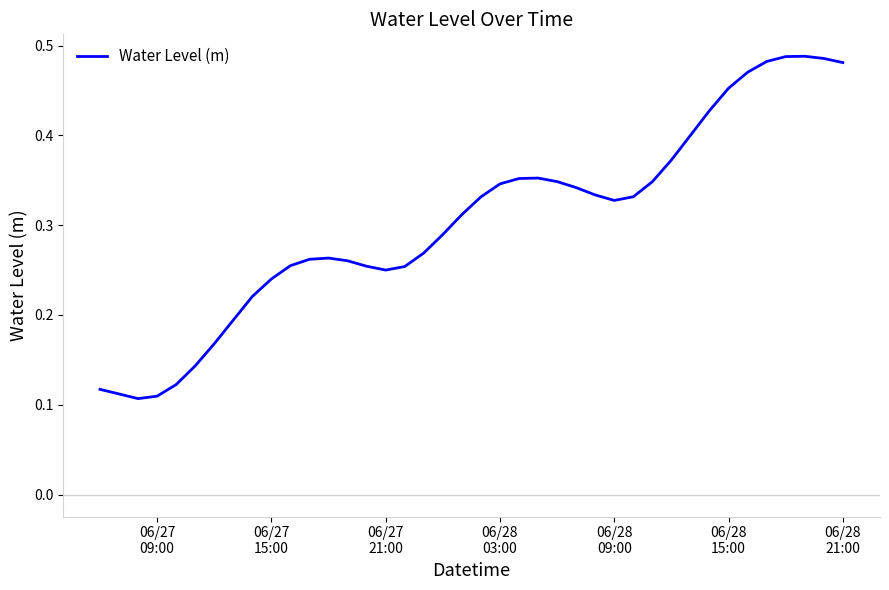

How many lines are shown in the chart?

1